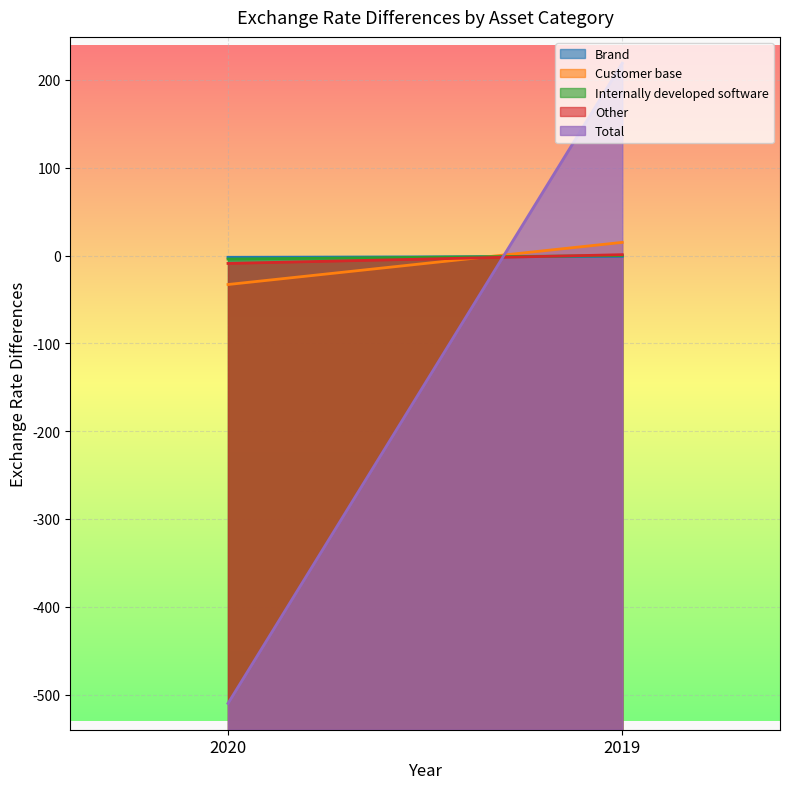

Which has a higher value, 2019 or 2020?

2019